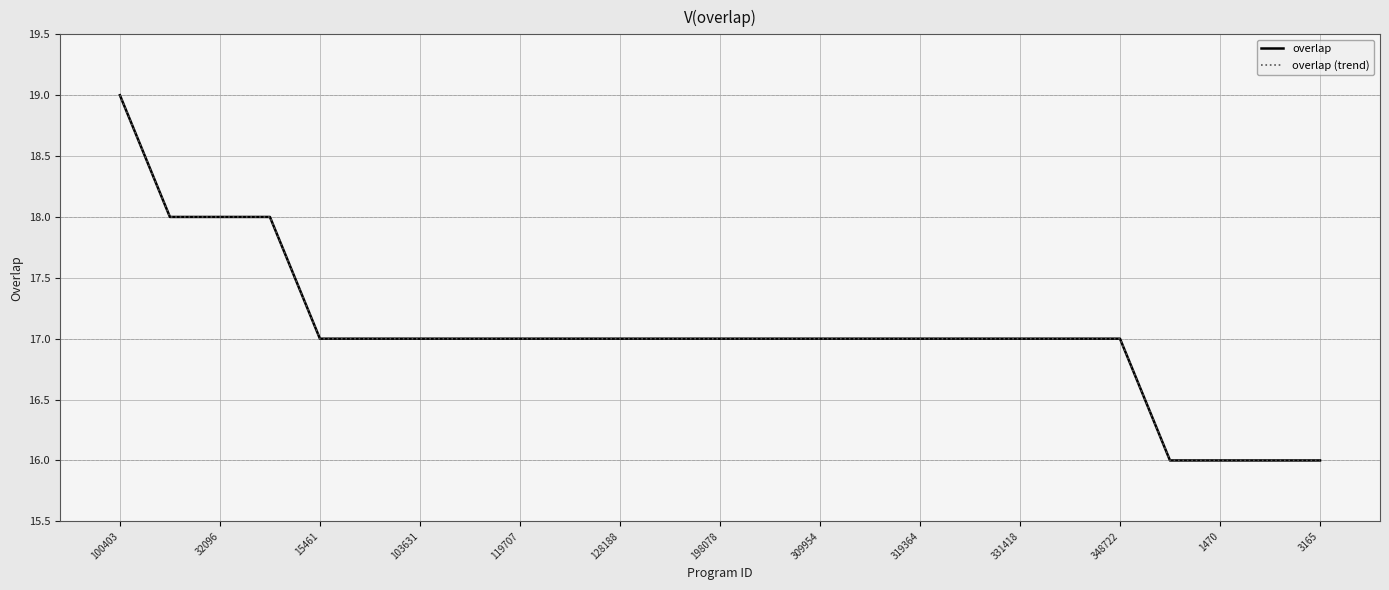

Does the chart have visible grid lines?

Yes